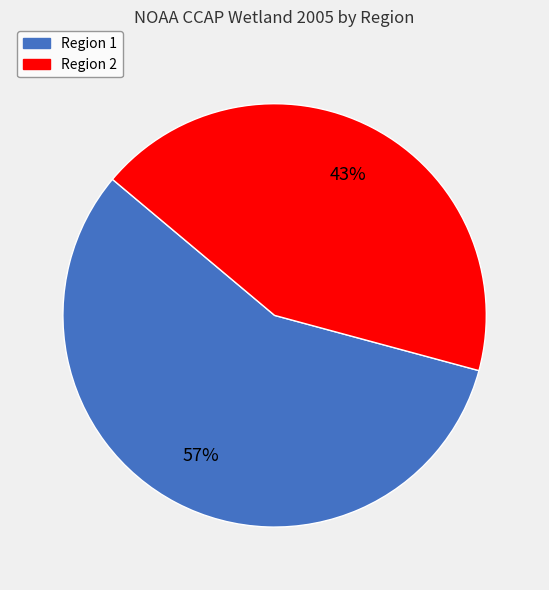

To the nearest percent, what portion does Region 2 represent?

43%